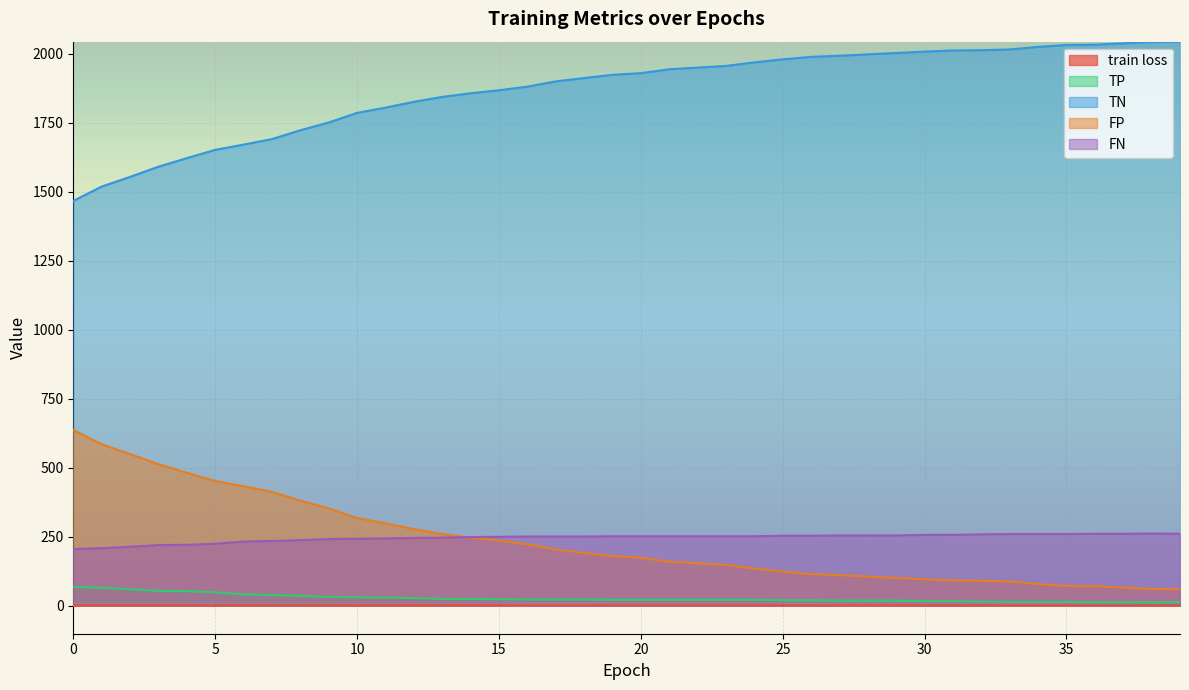

What is the sum of the TP values at 23 and 7?

59.0